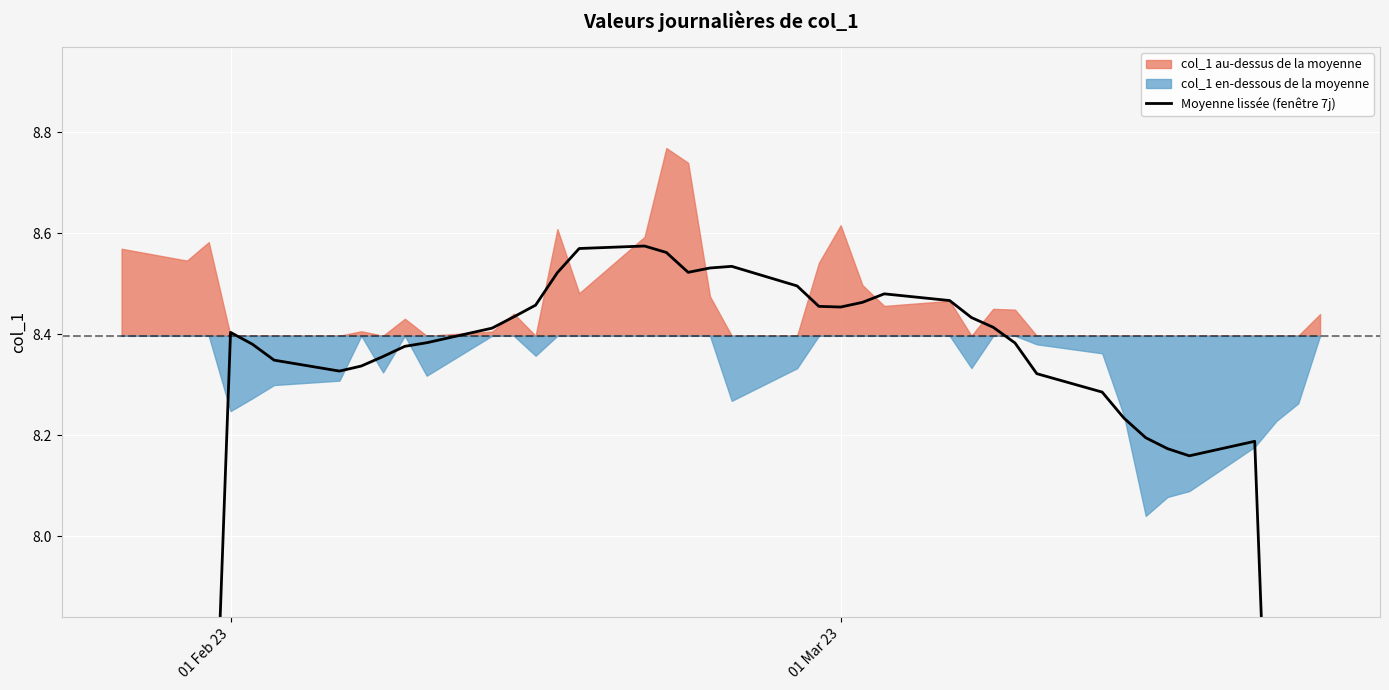

At which label is the value closest to 6?

01 Mar 23